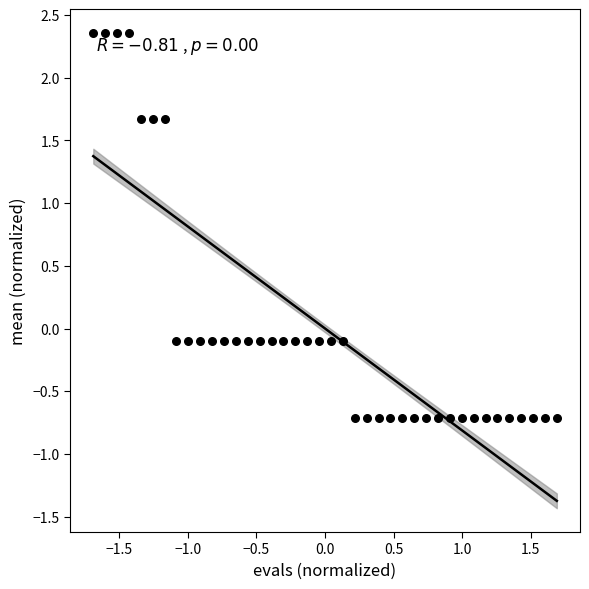

What is the range of Y values (max minus min)?

3.1